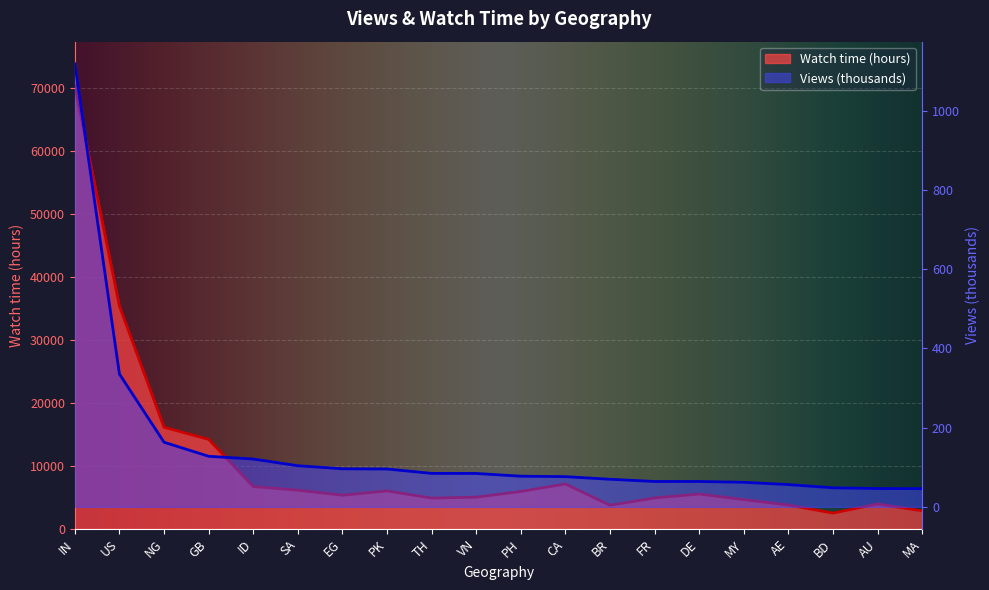

Where is the first local minimum for Watch time (hours)?

EG